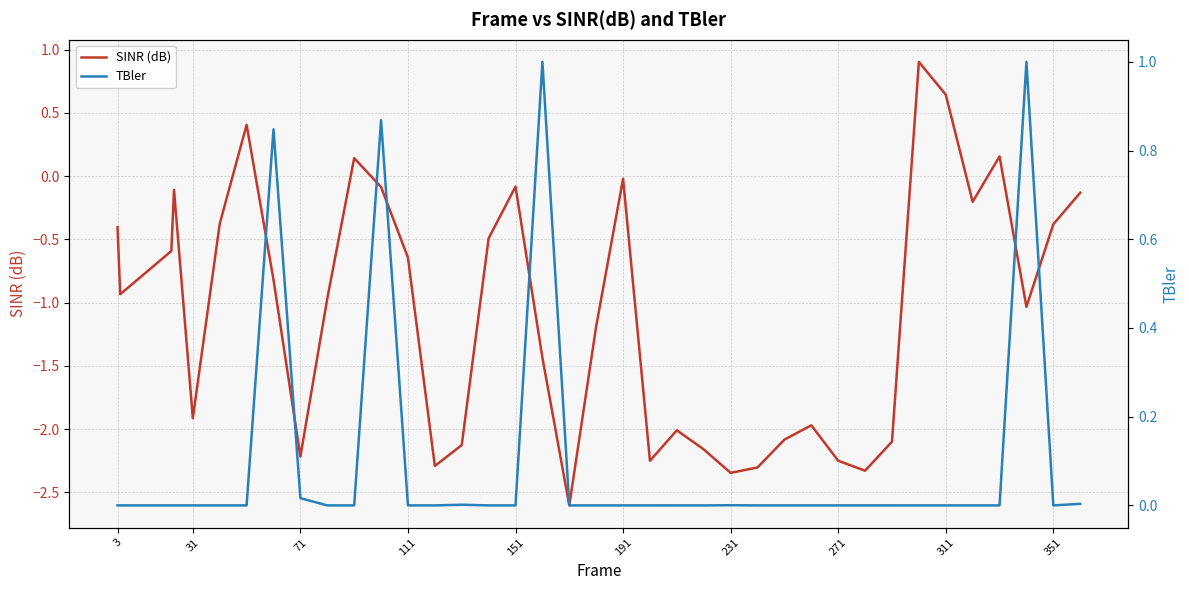

What is the maximum value for TBler?

1.0